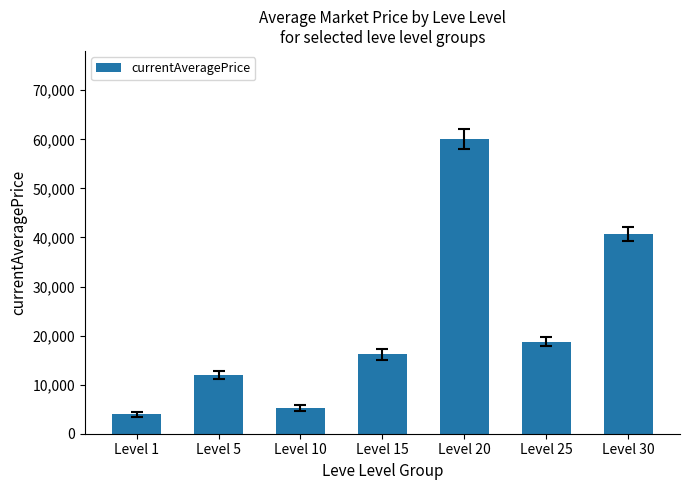

Count the number of categories in the chart.

7